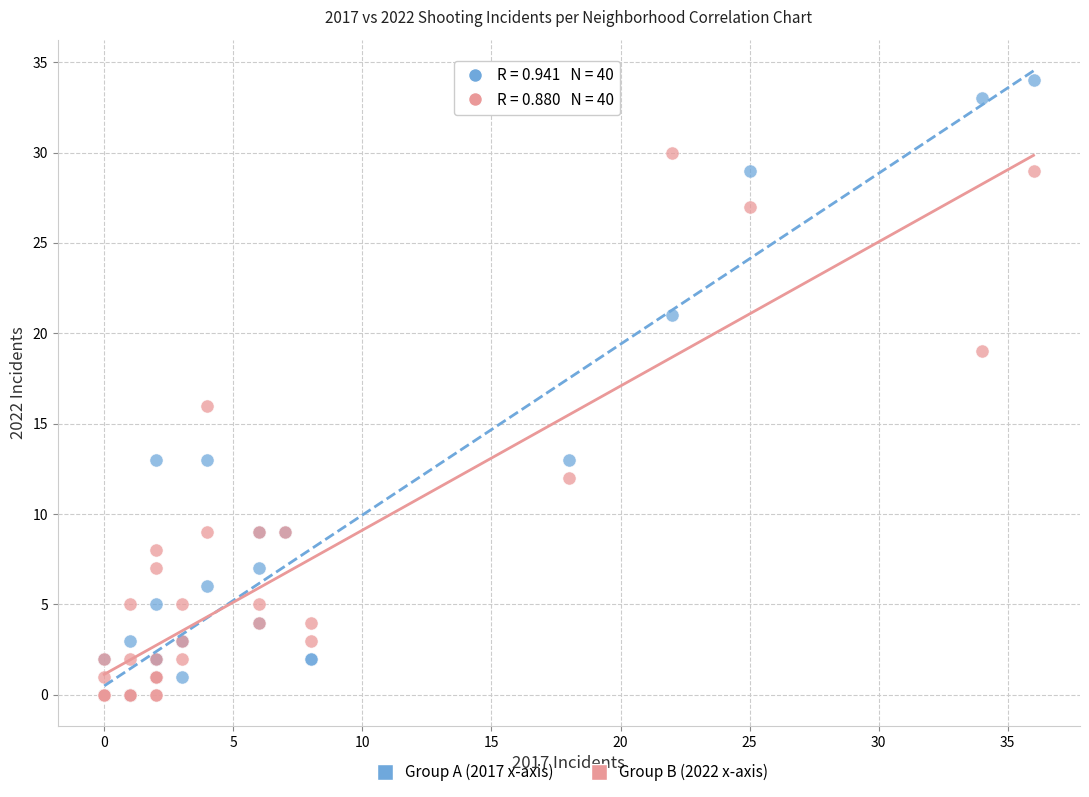

Across all series, what Y value is closest to 17?

16